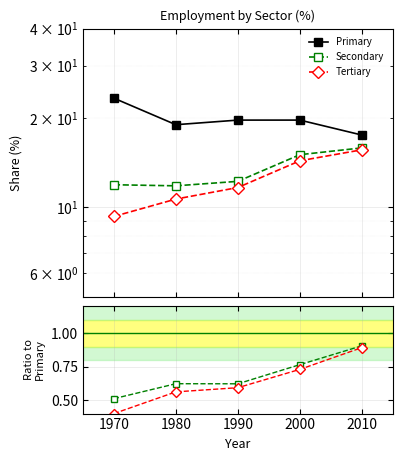

In Primary, how many points are lower than both neighbors (excluding endpoints)?

1